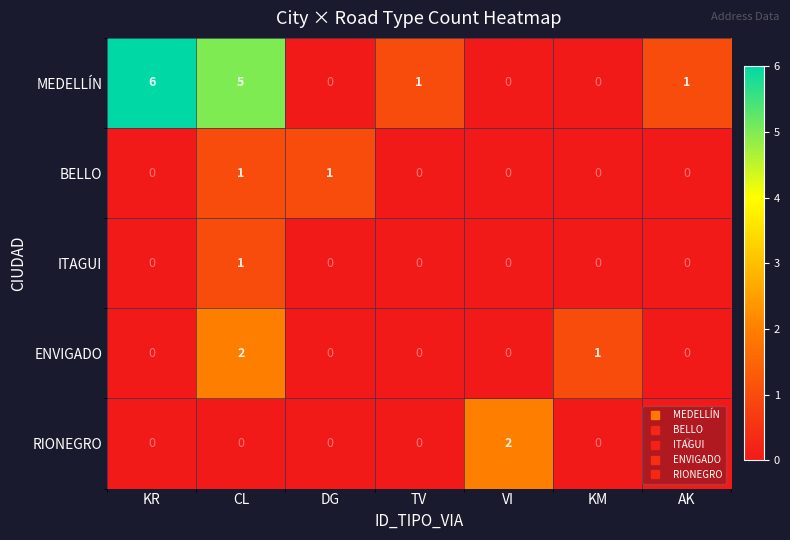

Which category has the highest value in the ITAGUI series?

CL